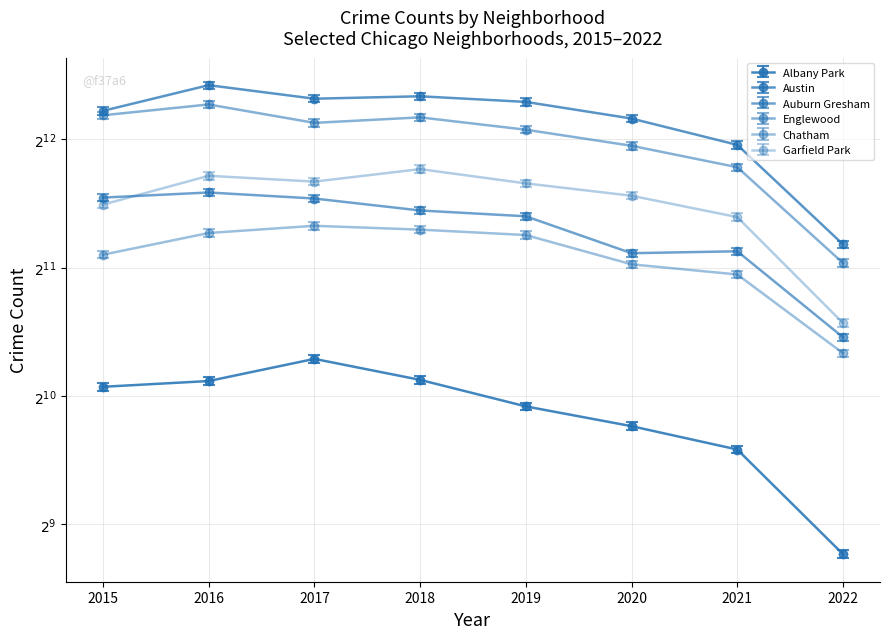

How many series are shown in this chart?

6